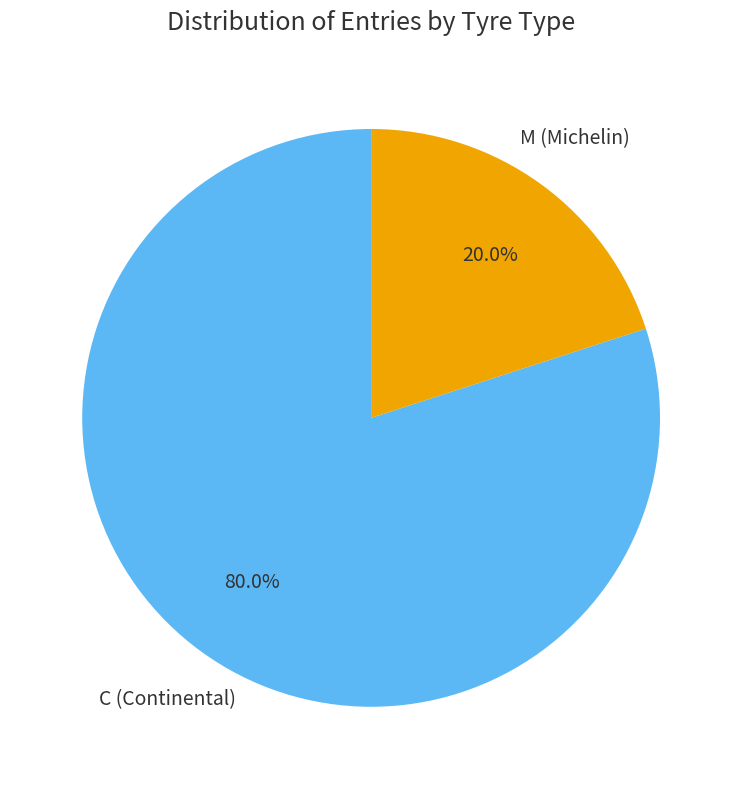

Is there a majority slice in this chart?

Yes